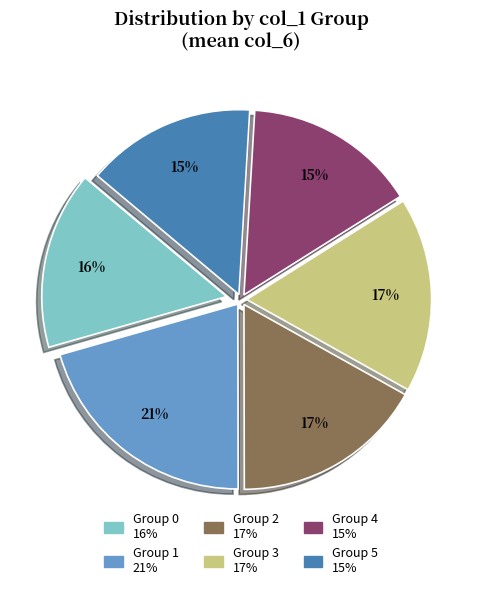

Does any single category account for the majority?

No